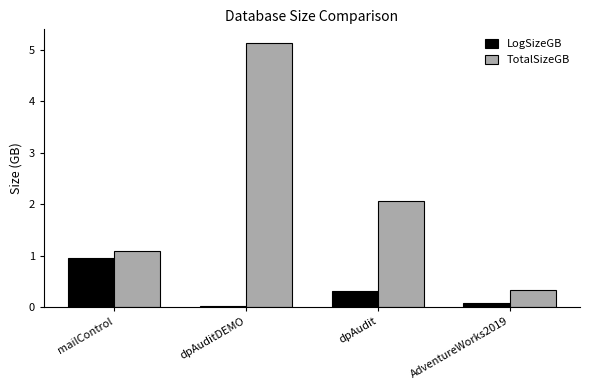

At which category does the chart reach its peak across all series?

dpAuditDEMO